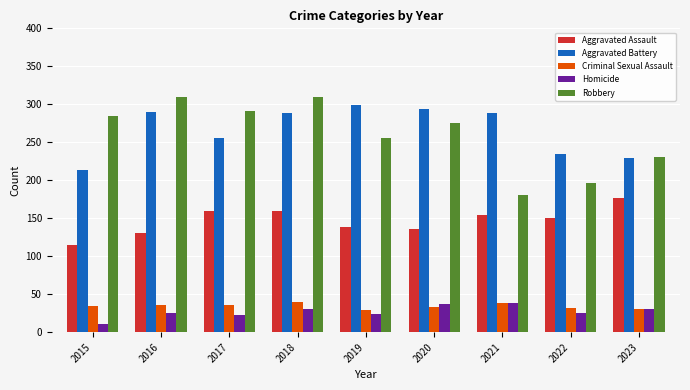

The Robbery series shows 430 at 2017. True or false?

False